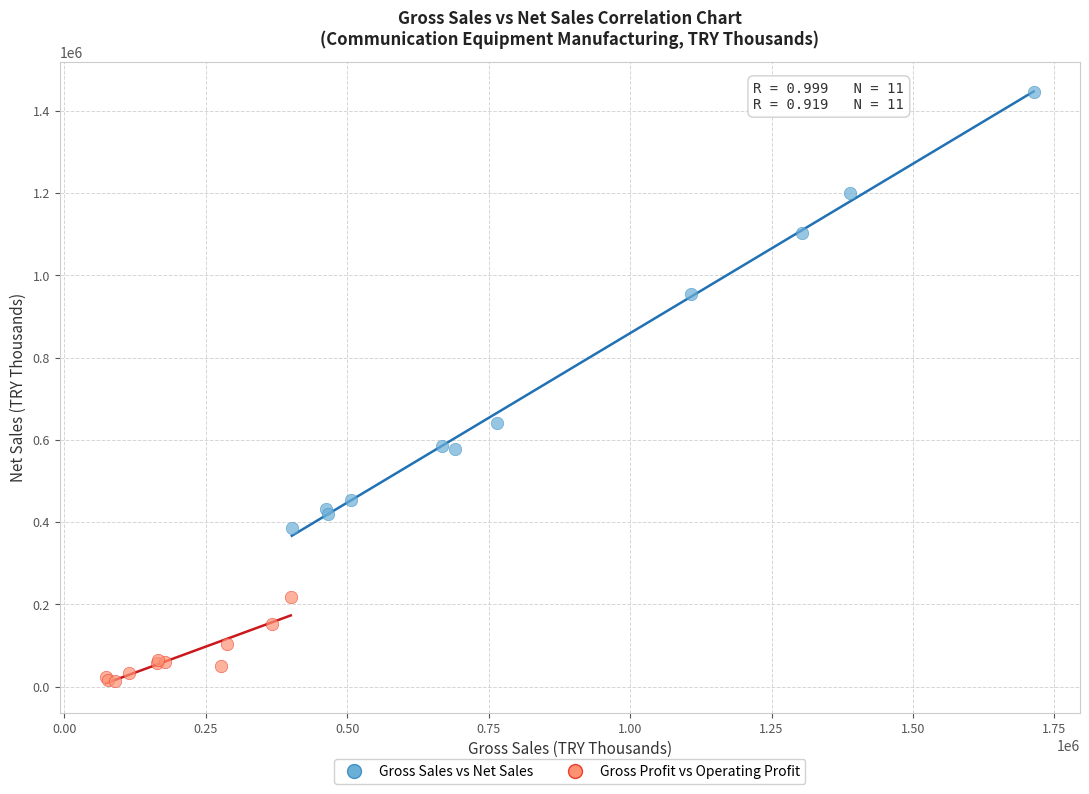

Which series reaches the minimum Y coordinate?

Gross Profit vs Operating Profit